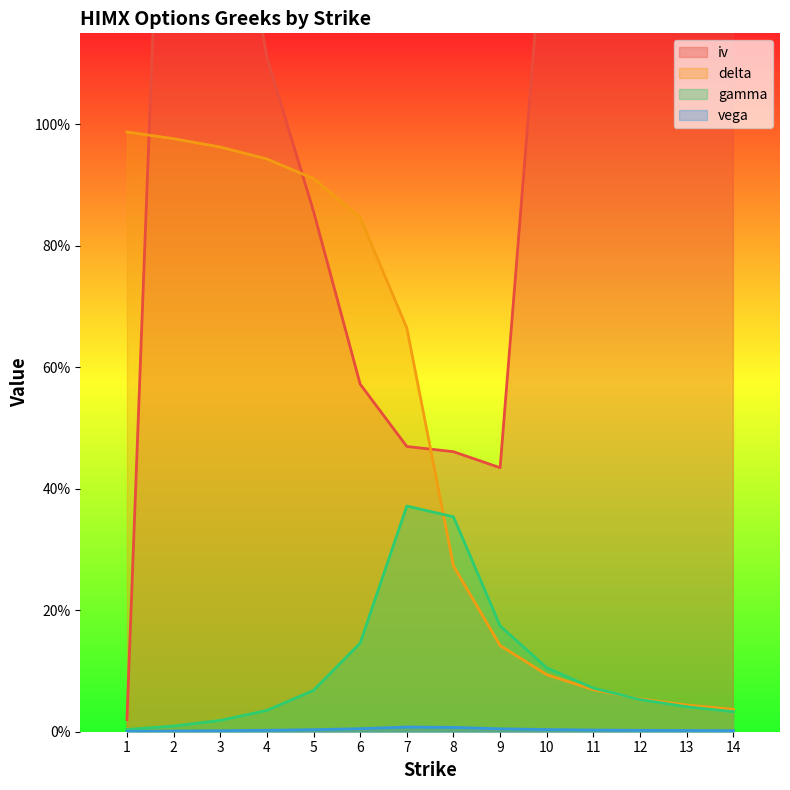

At which category does the chart reach its minimum across all series?

1